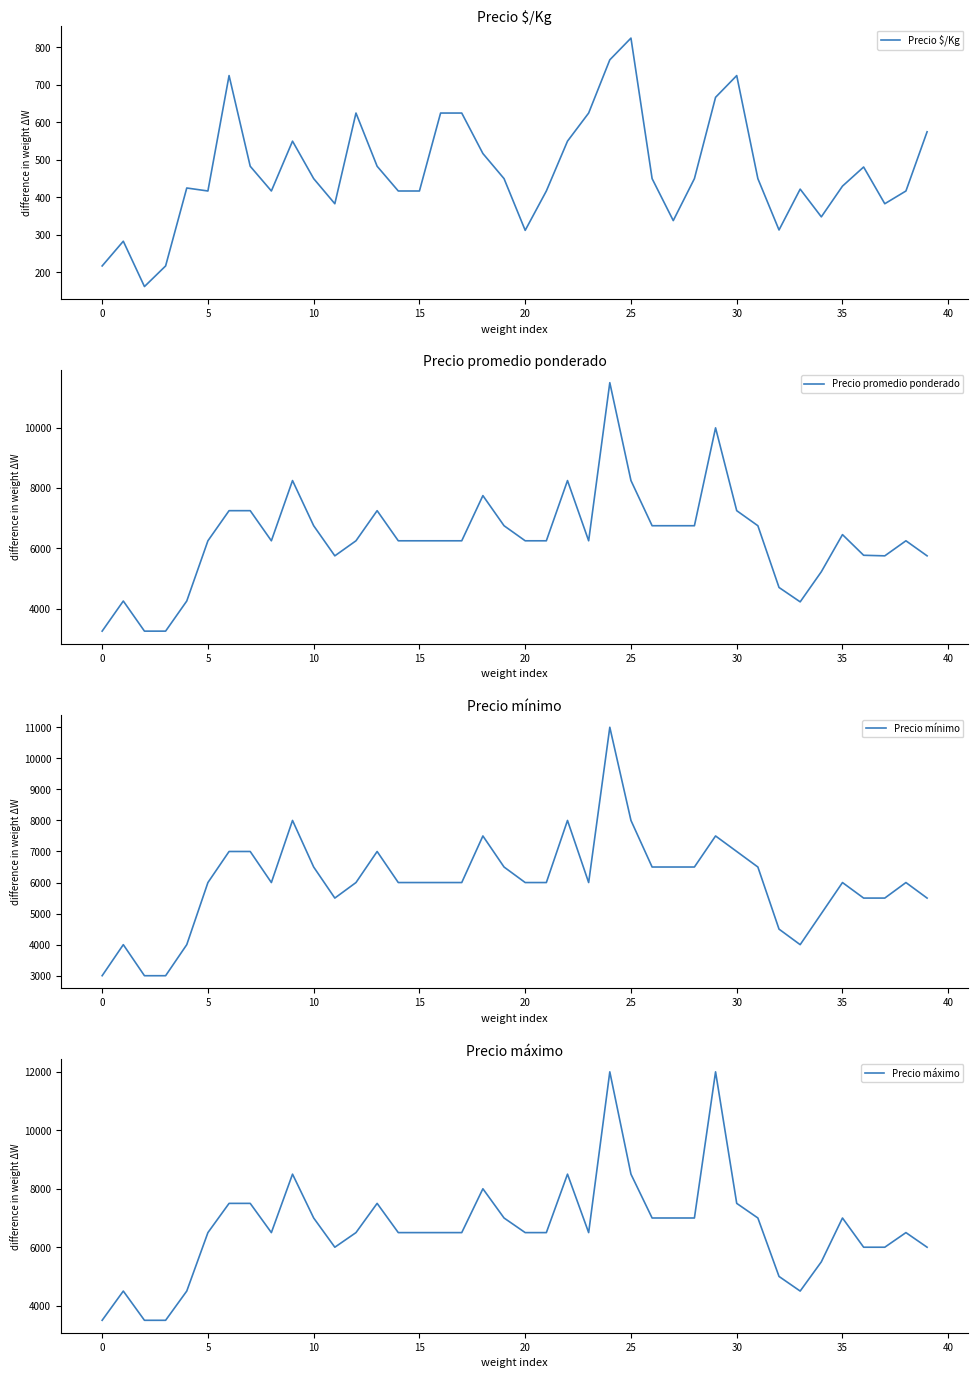

What is the maximum value shown in the chart?

12000